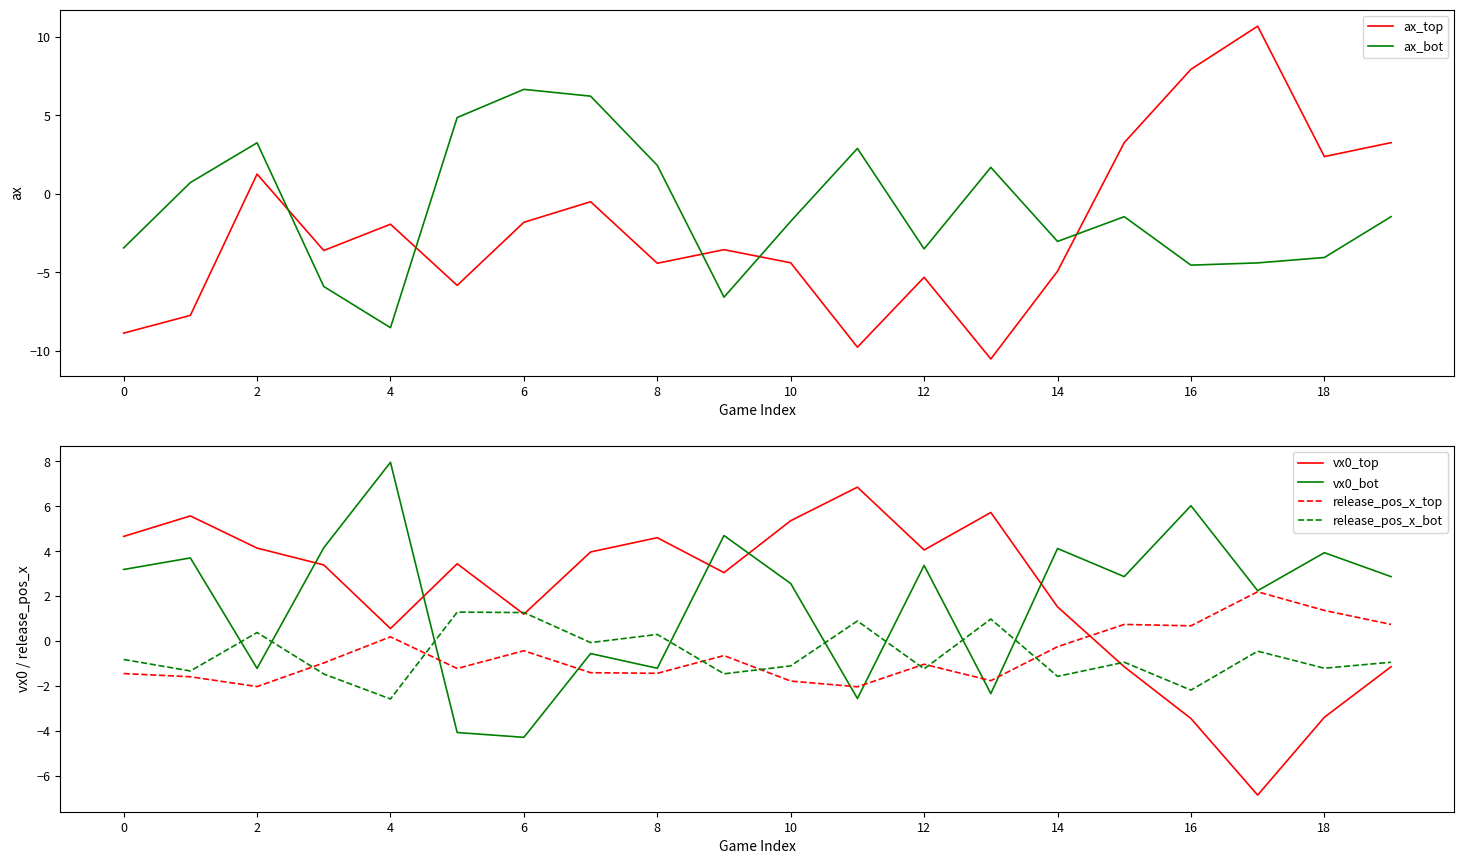

How many values in vx0_top are below zero?

5